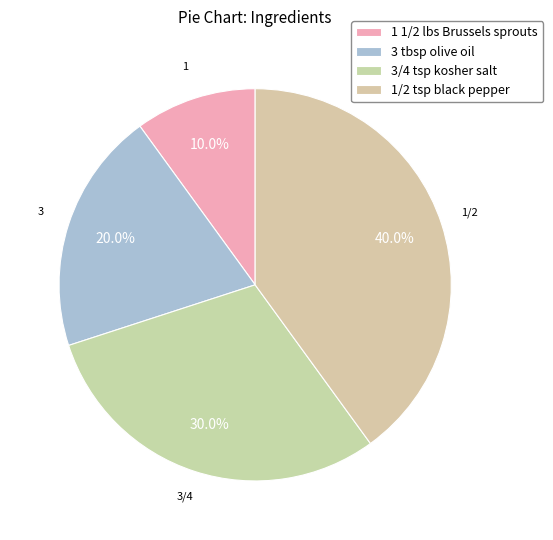

How many segments does this pie chart have?

4